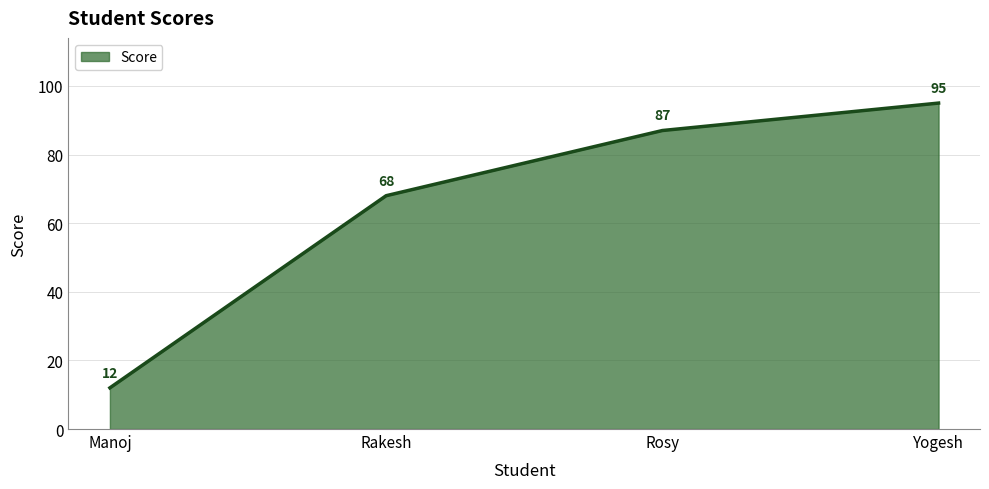

How many distinct data groups are displayed?

1